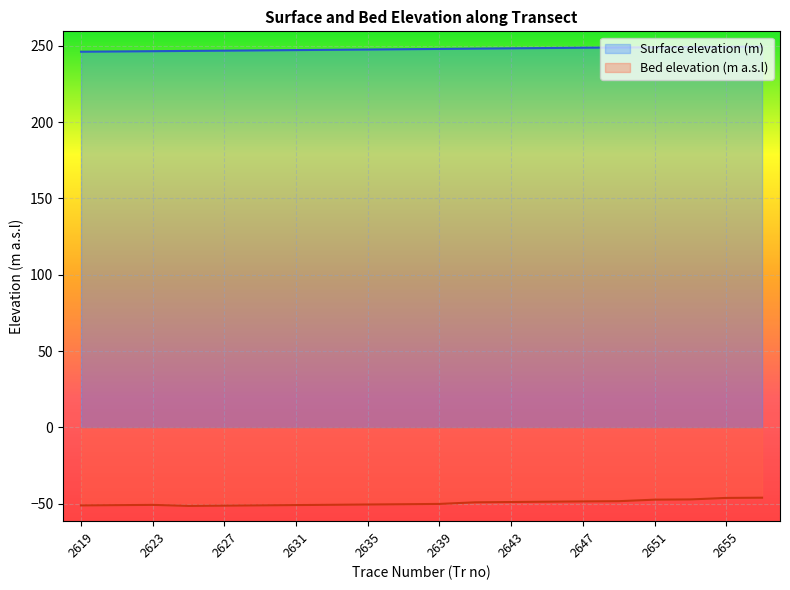

Which series has the widest spread of values?

Bed elevation (m a.s.l)